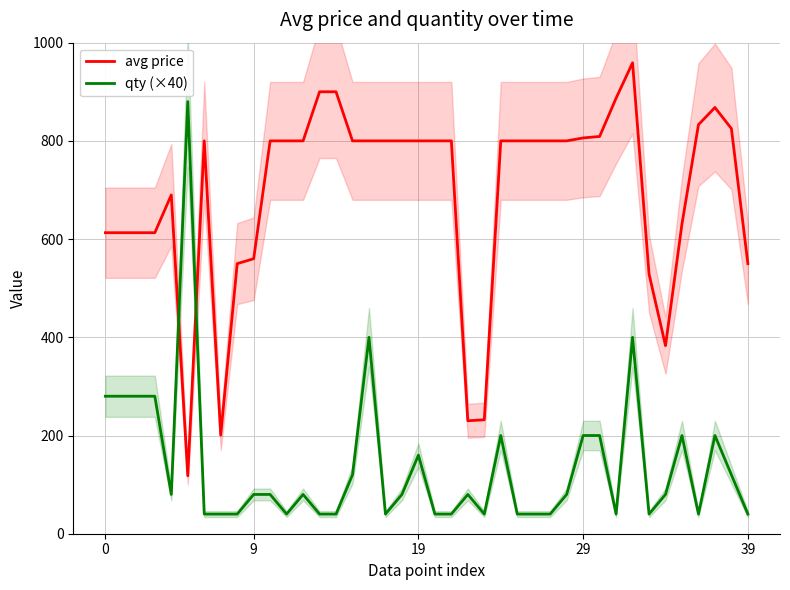

The value of qty (×40) at 29 is 61. True or false?

False